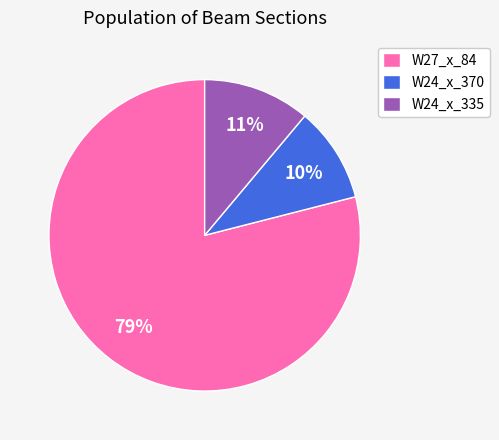

Which slice is the smallest?

W24_x_370